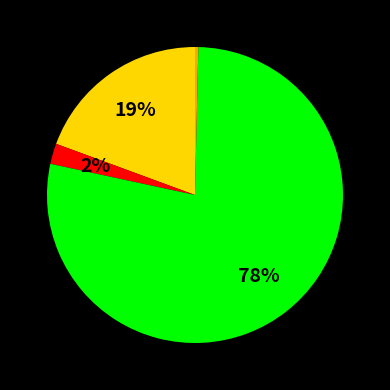

Is there any slice that represents more than half of the pie?

Yes